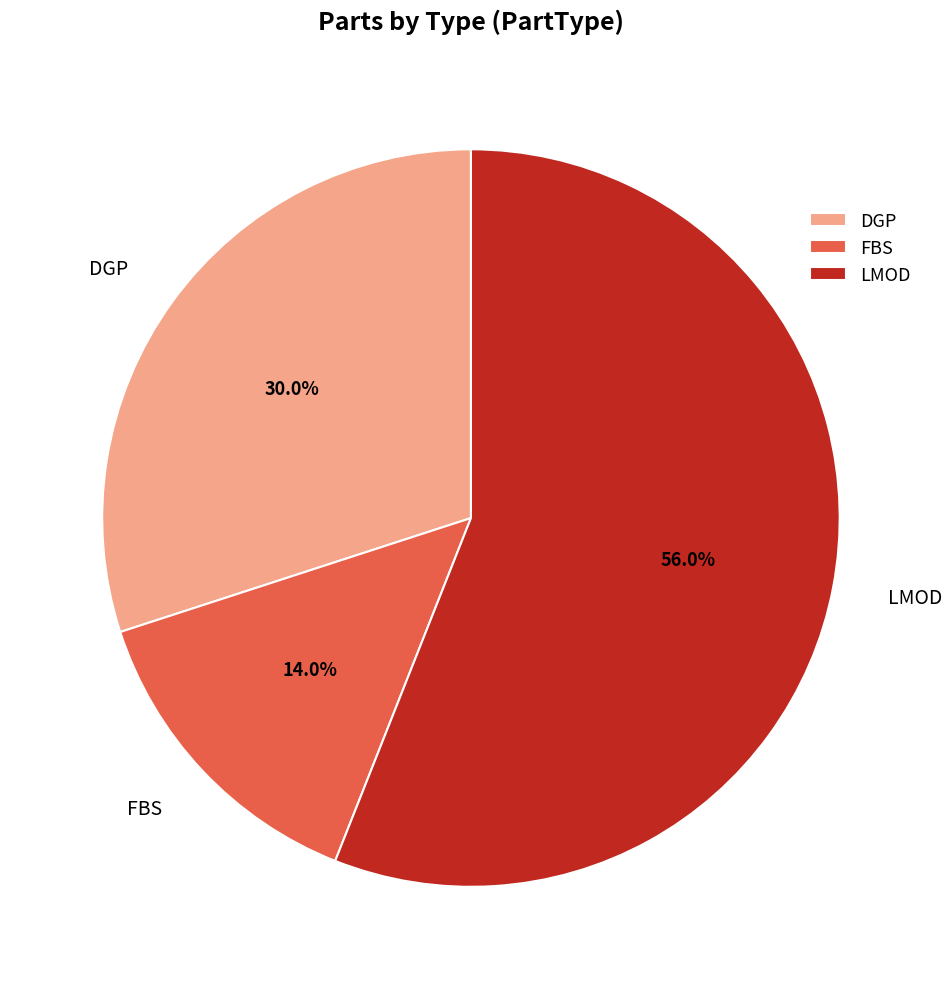

To the nearest percent, what percentage of the pie is FBS?

14%